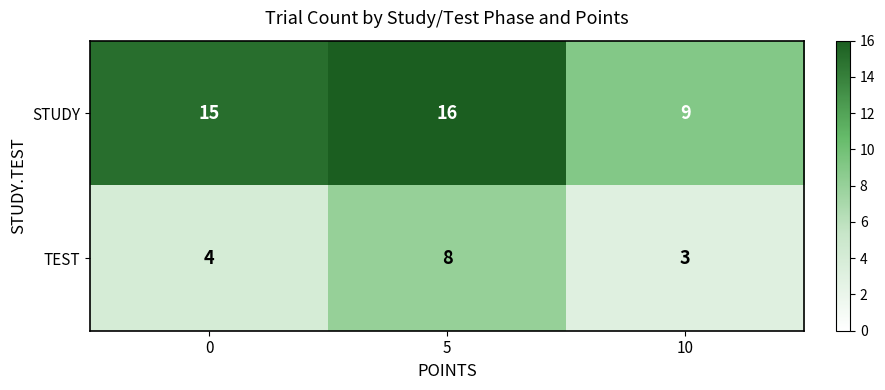

What is the average value of the TEST series?

5